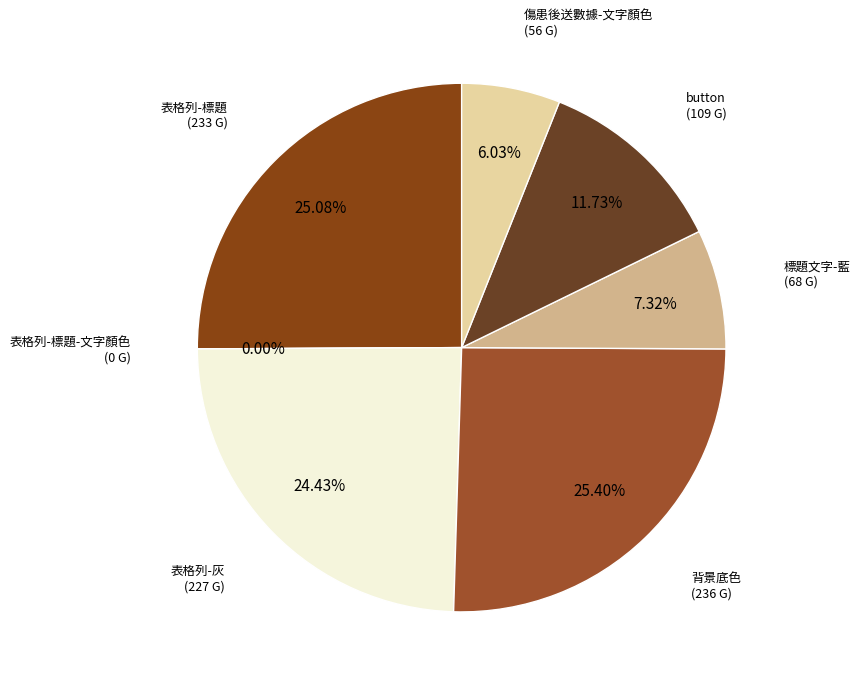

How much of the chart is everything except 傷患後送數據-文字顏色?

94.0%